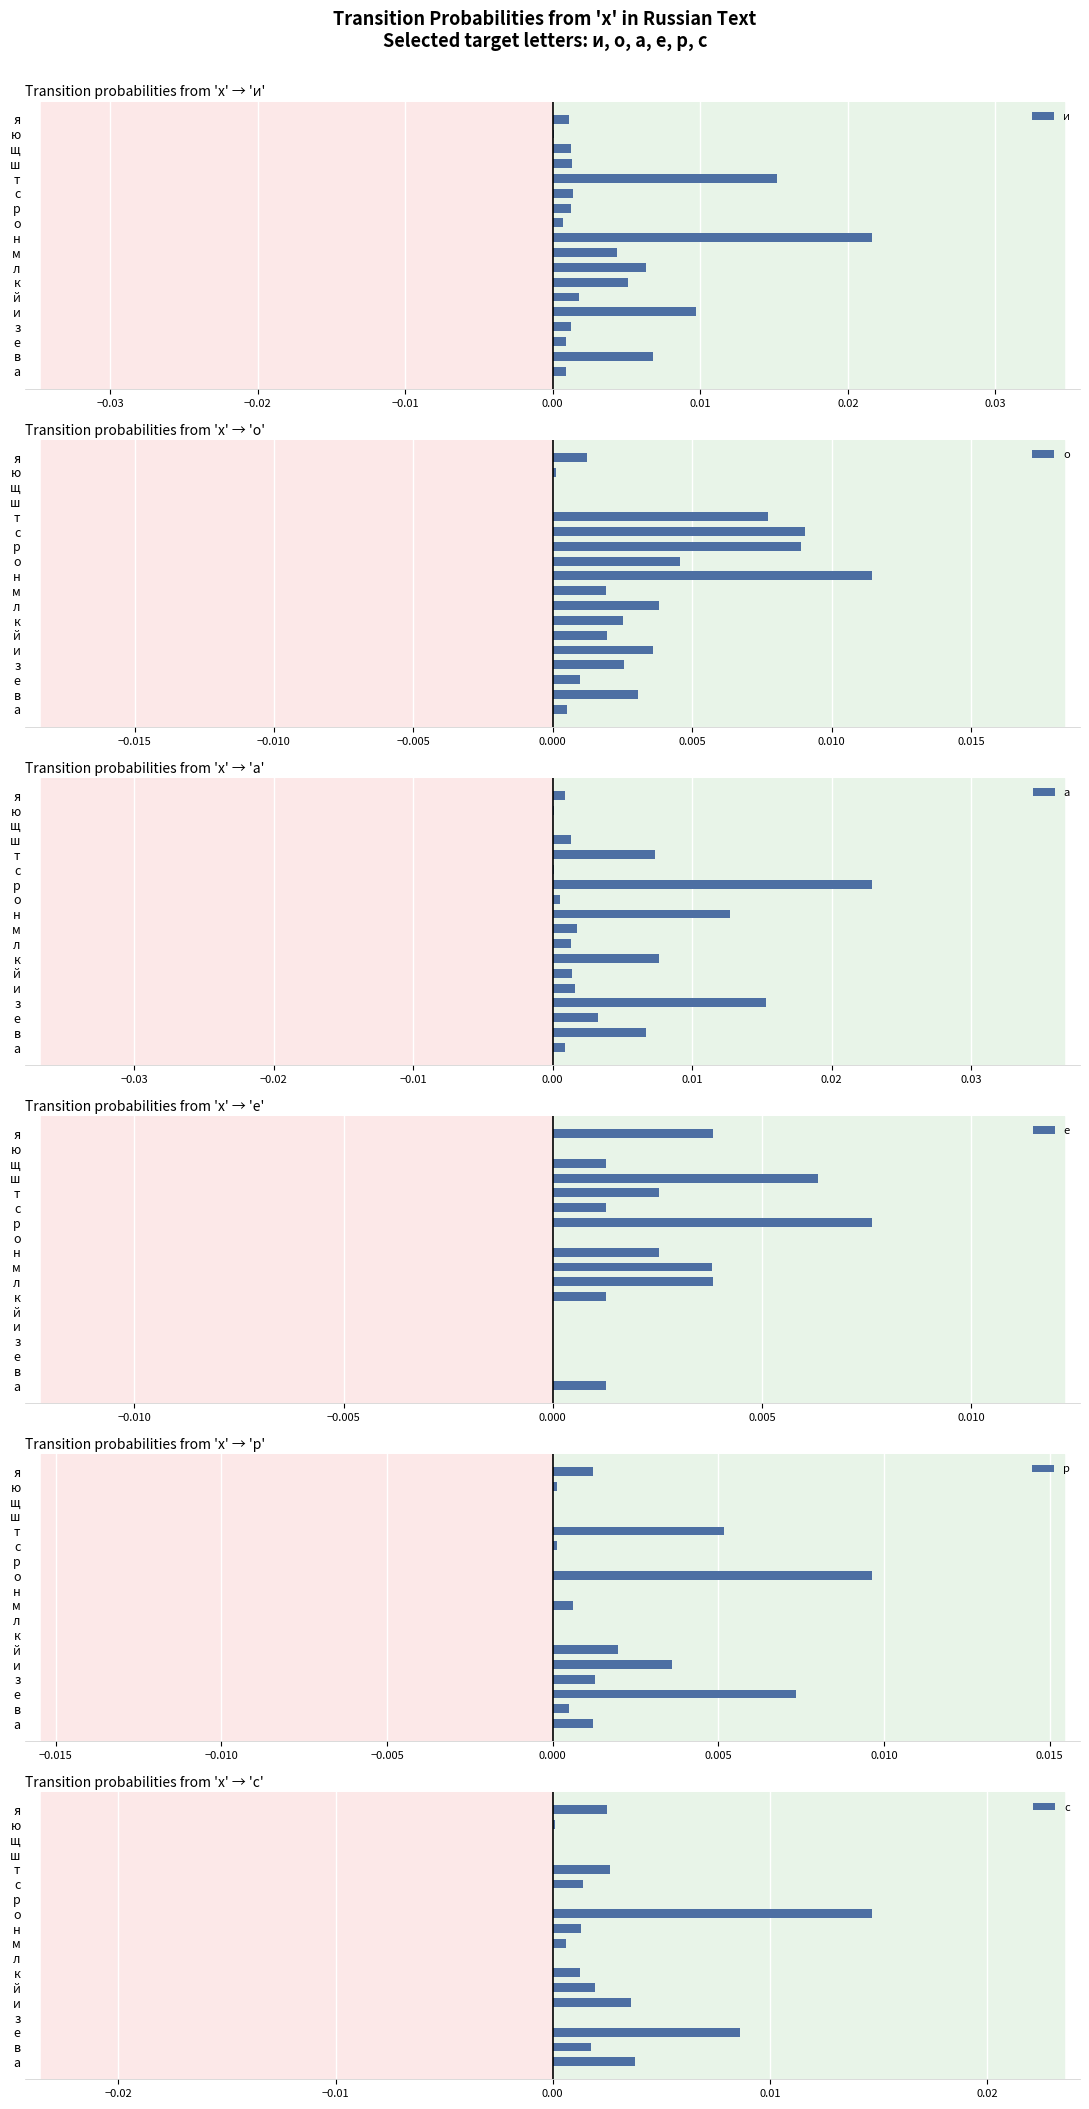

Between р and я, which series saw the biggest shift?

а